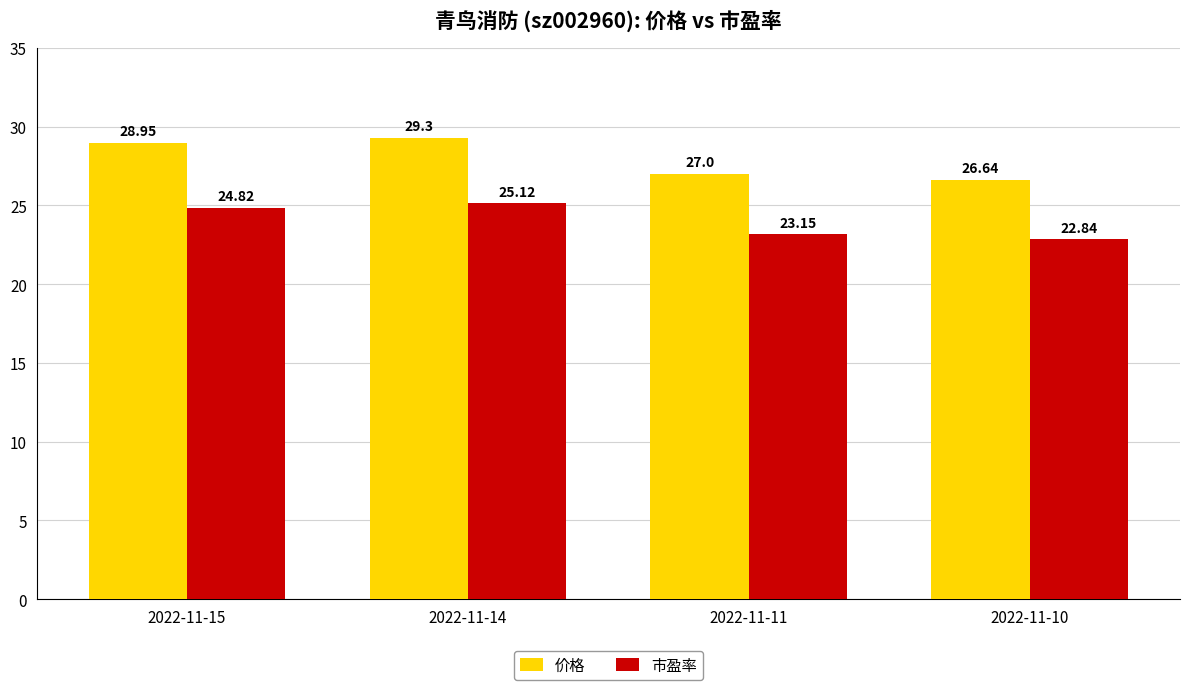

What is the difference between the highest and lowest values at 2022-11-10?

3.8